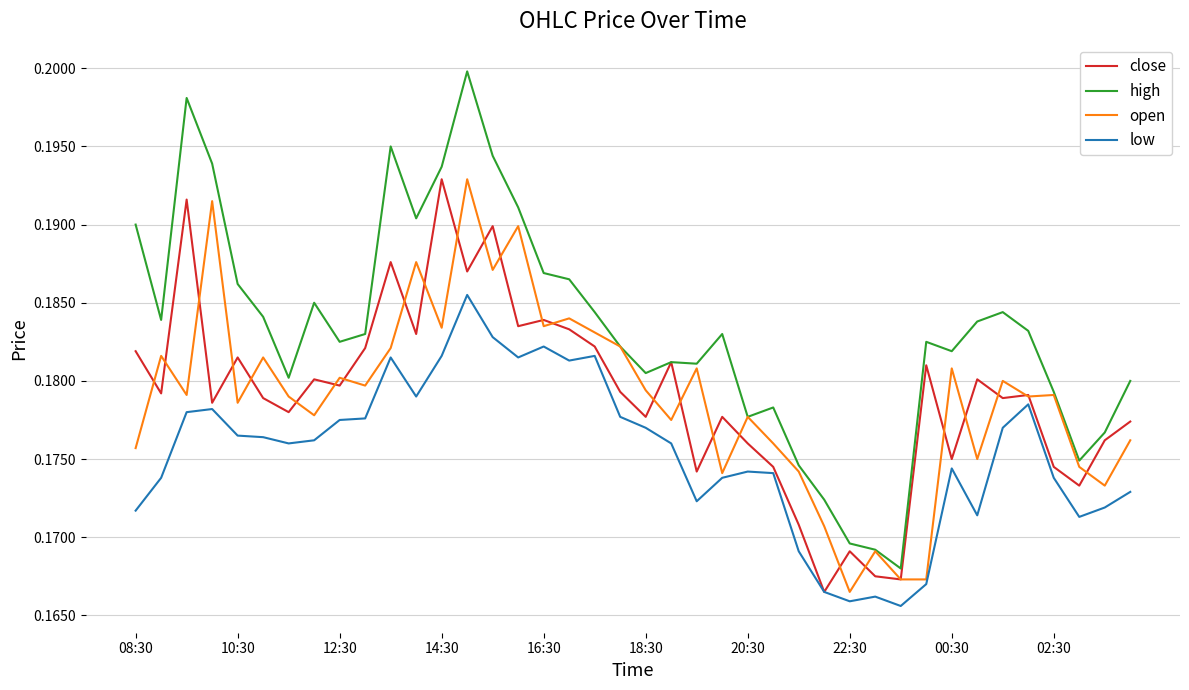

Which series has the largest range (max minus min)?

high